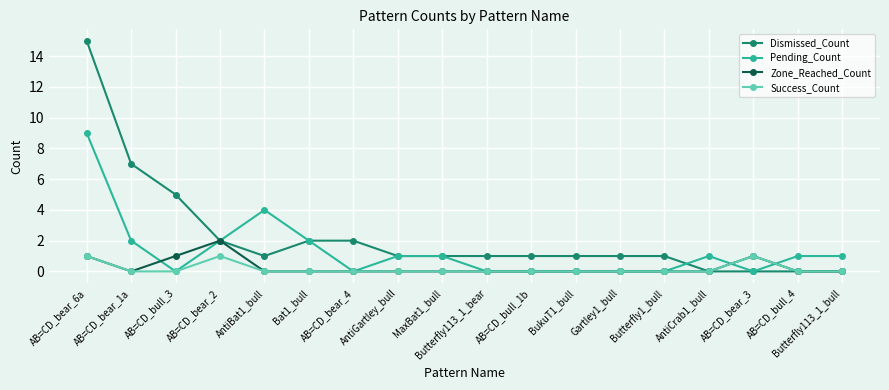

What is the value of the Zone_Reached_Count point at the 16th from the left?

1